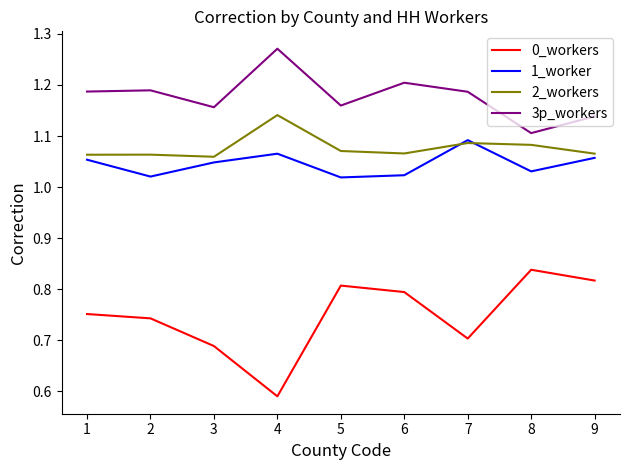

Count the number of data series in this chart.

4